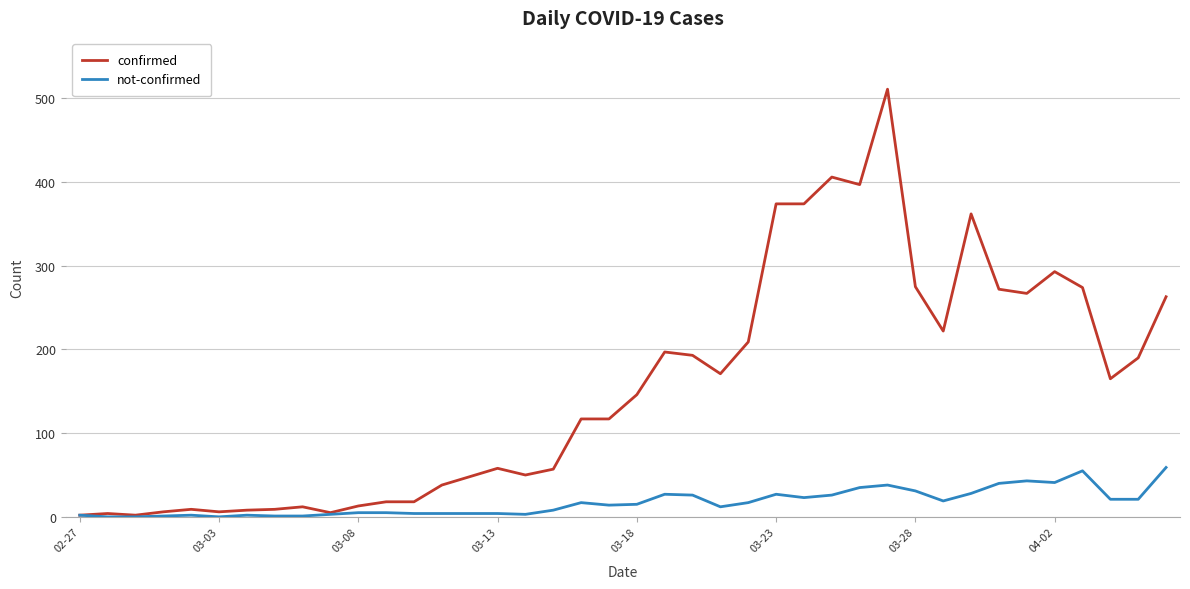

True or false: not-confirmed has more than 0 points higher than both neighbors.

True